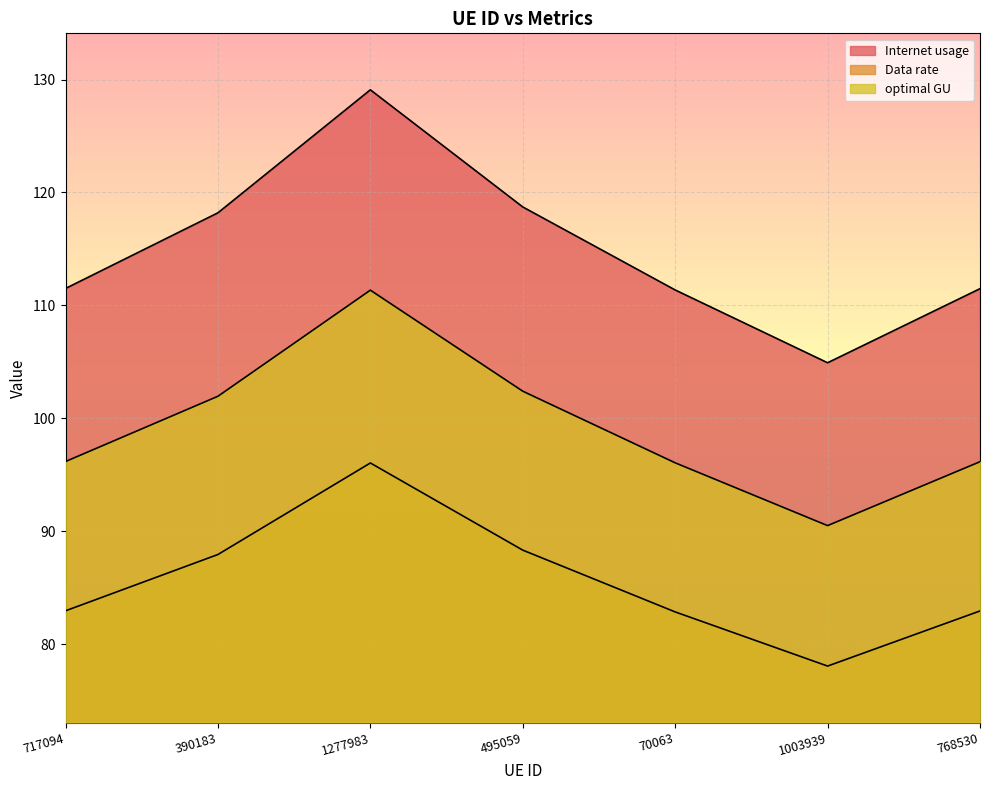

What is the average value of the optimal GU series?

99.2